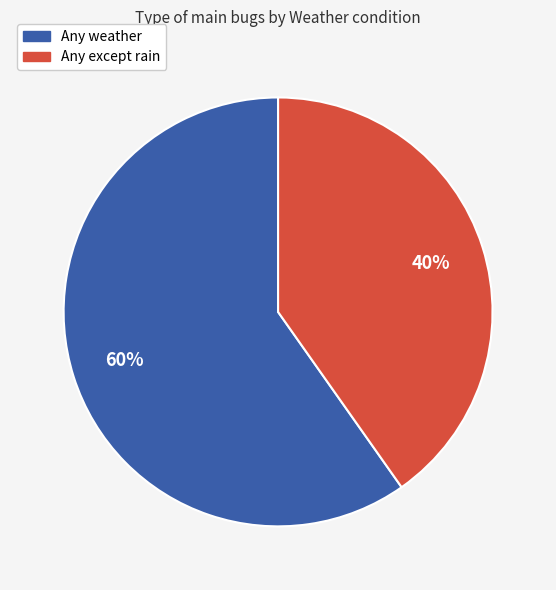

Is it true that Any weather is 72% of the pie?

False